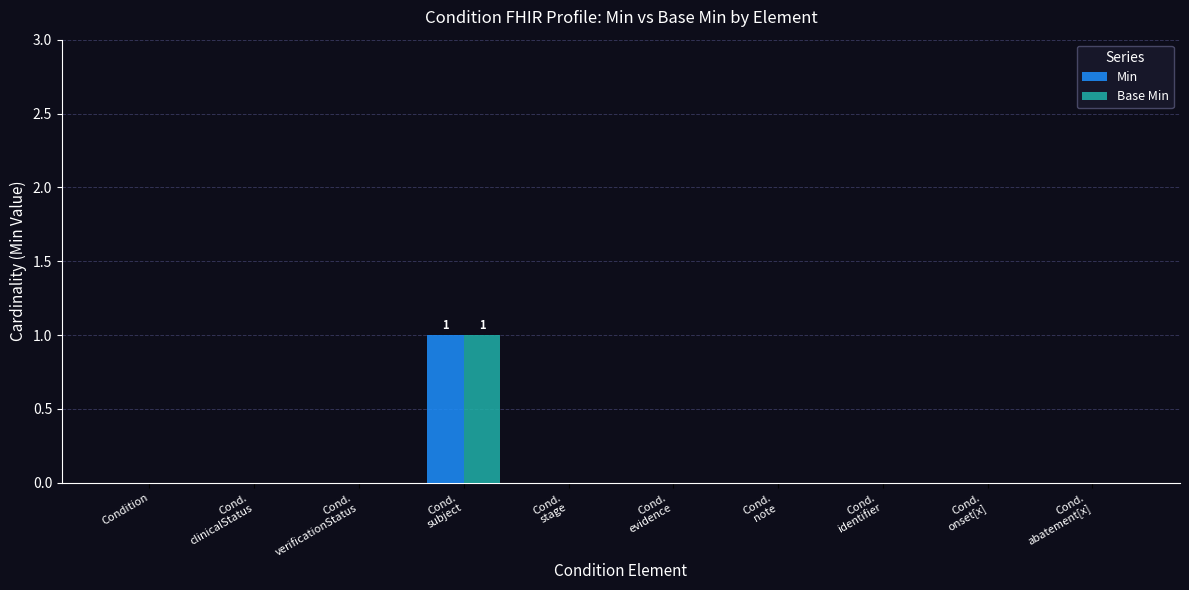

At which label does Min reach its peak?

Cond.
subject